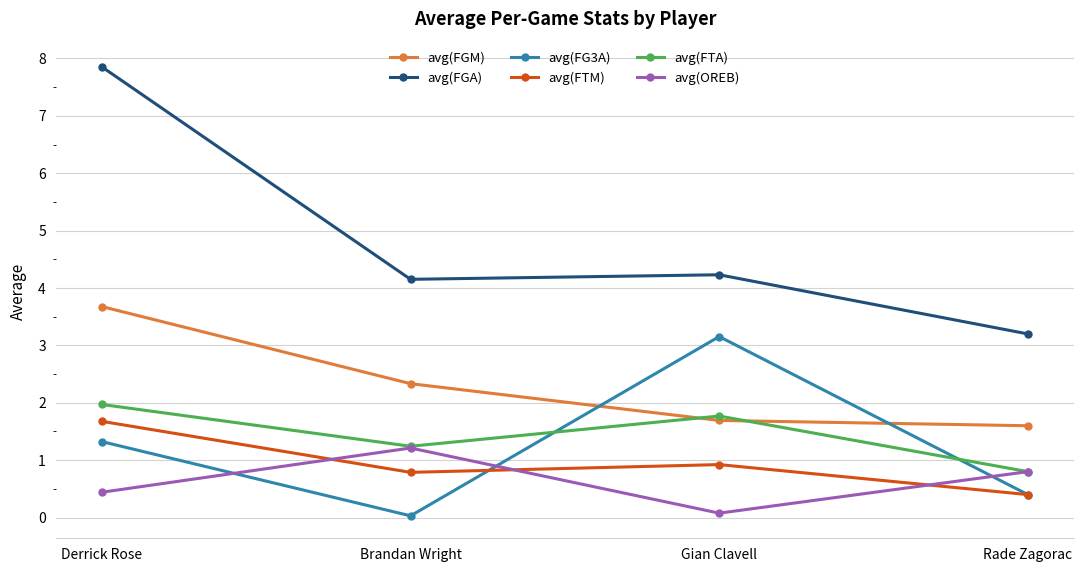

At which label does avg(FGA) first exceed 4?

Derrick Rose